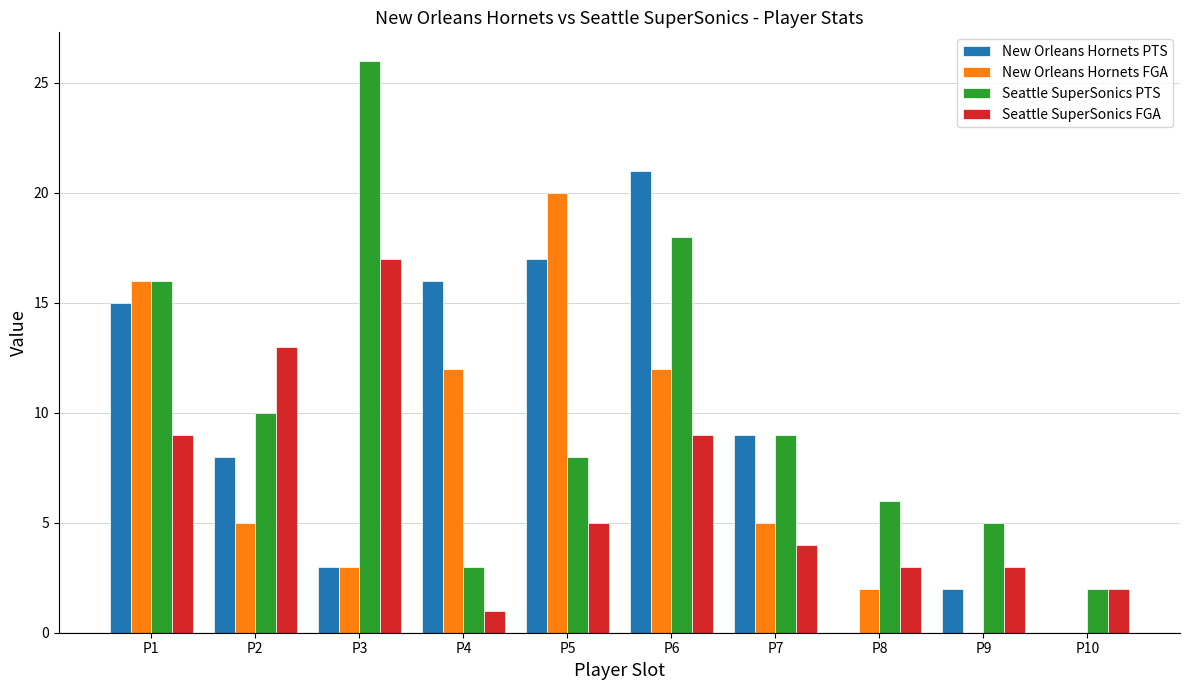

What is the total value across all series at P7?

27